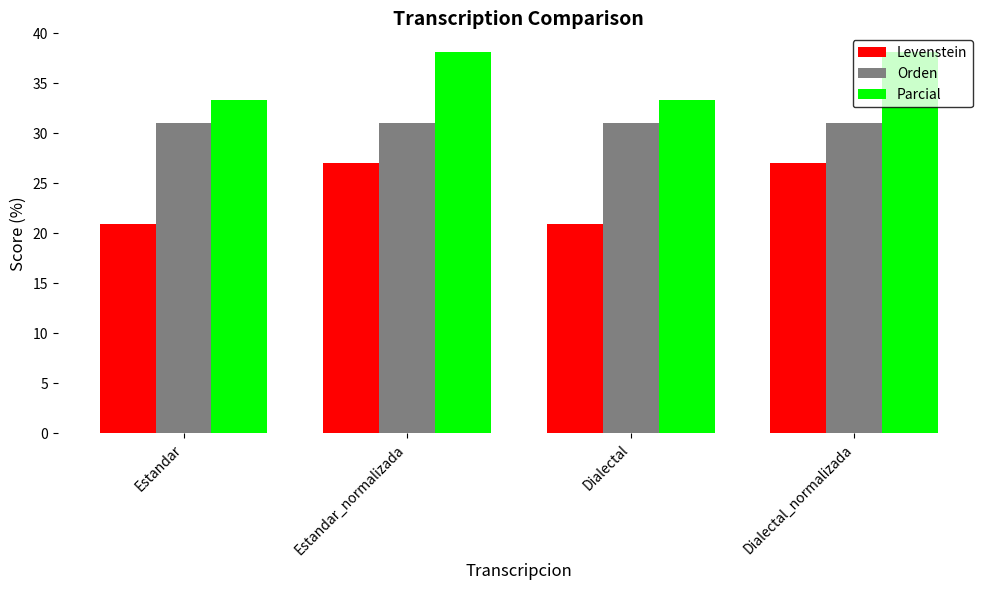

What is the value of the Parcial bar at the 1st from the left?

33.3